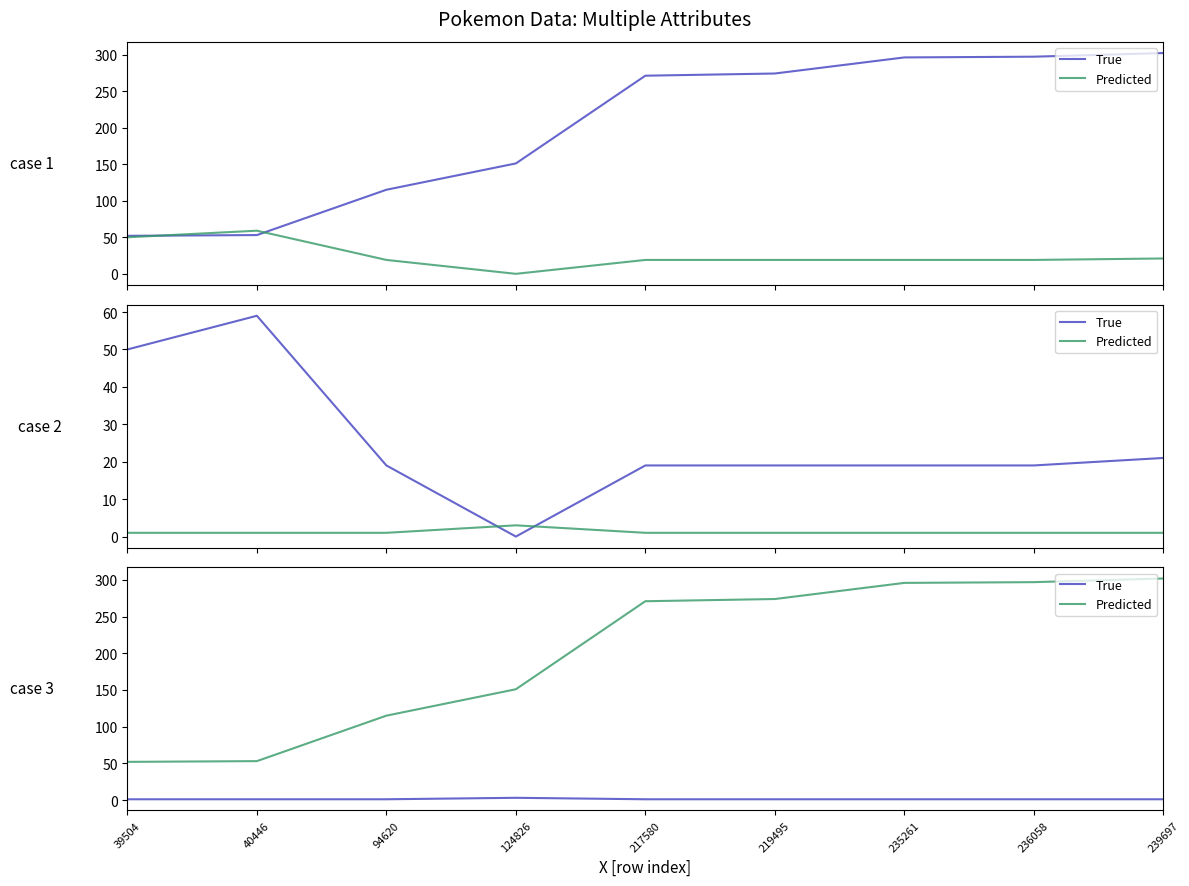

The Predicted series shows 90 at 219495. True or false?

False